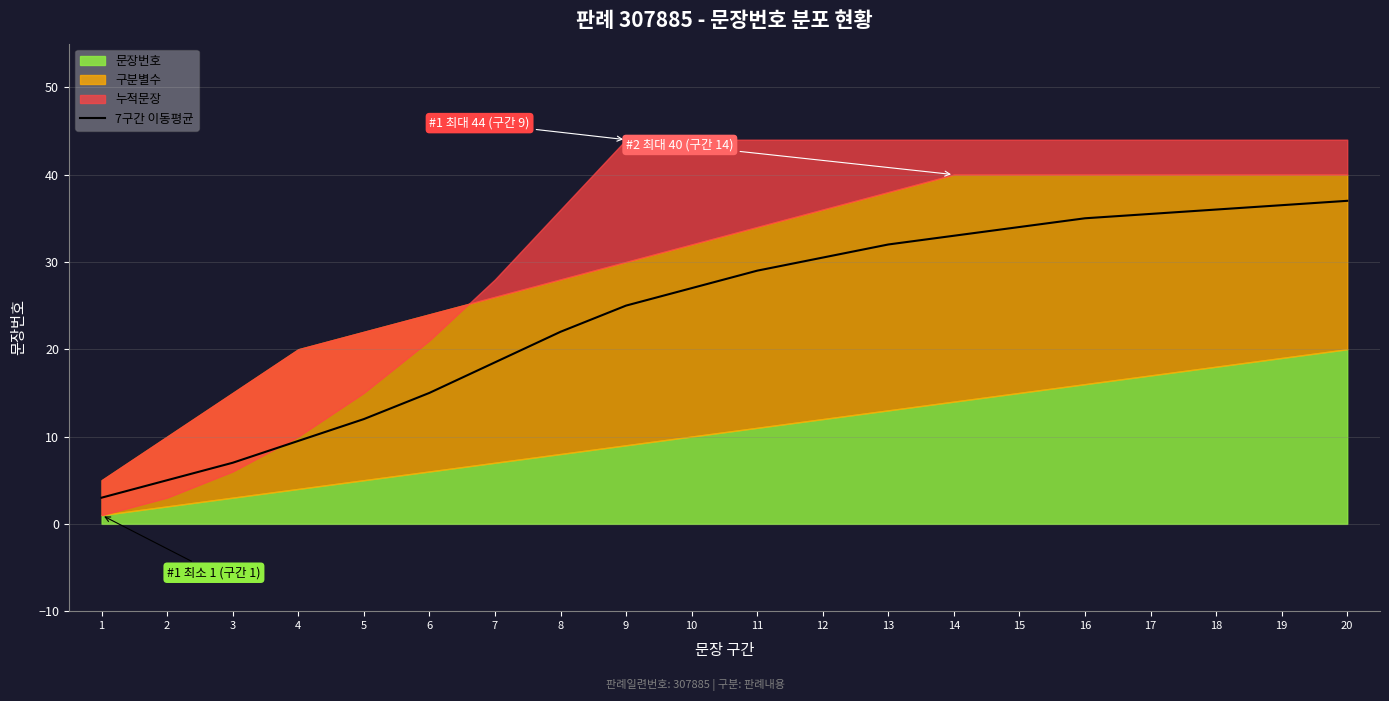

Rank the categories by value from lowest to highest.

1, 2, 3, 4, 5, 6, 7, 8, 9, 10, 11, 12, 13, 14, 15, 16, 17, 18, 19, 20